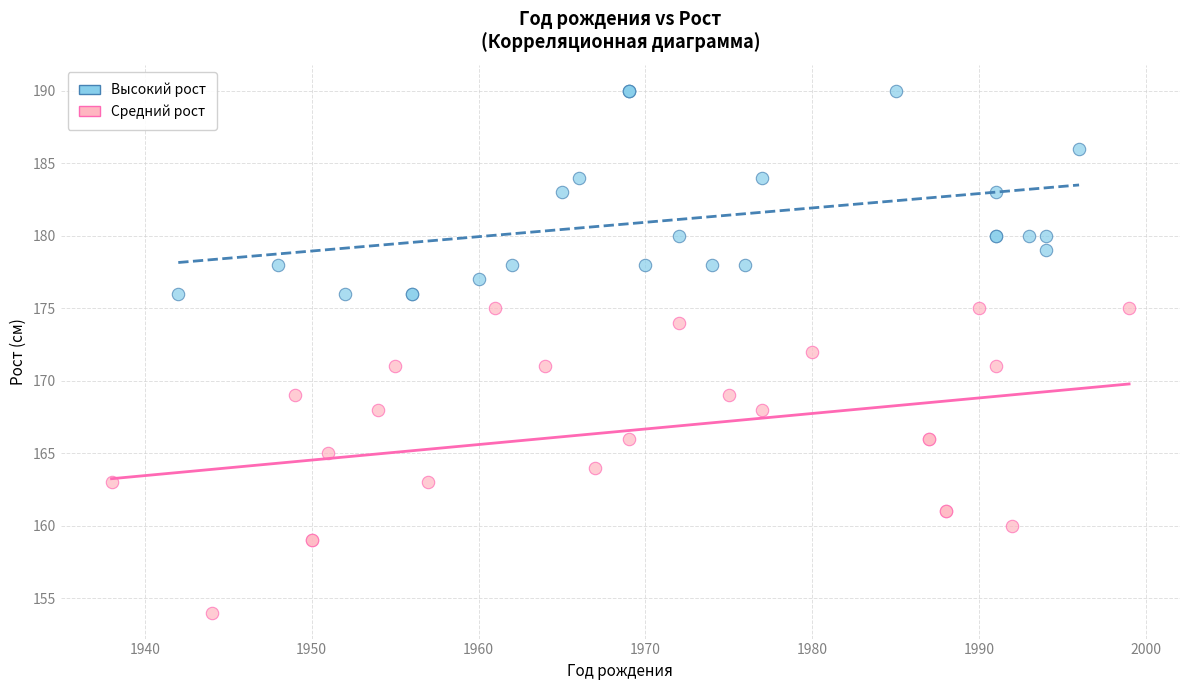

Which series reaches the minimum Y coordinate?

Средний рост